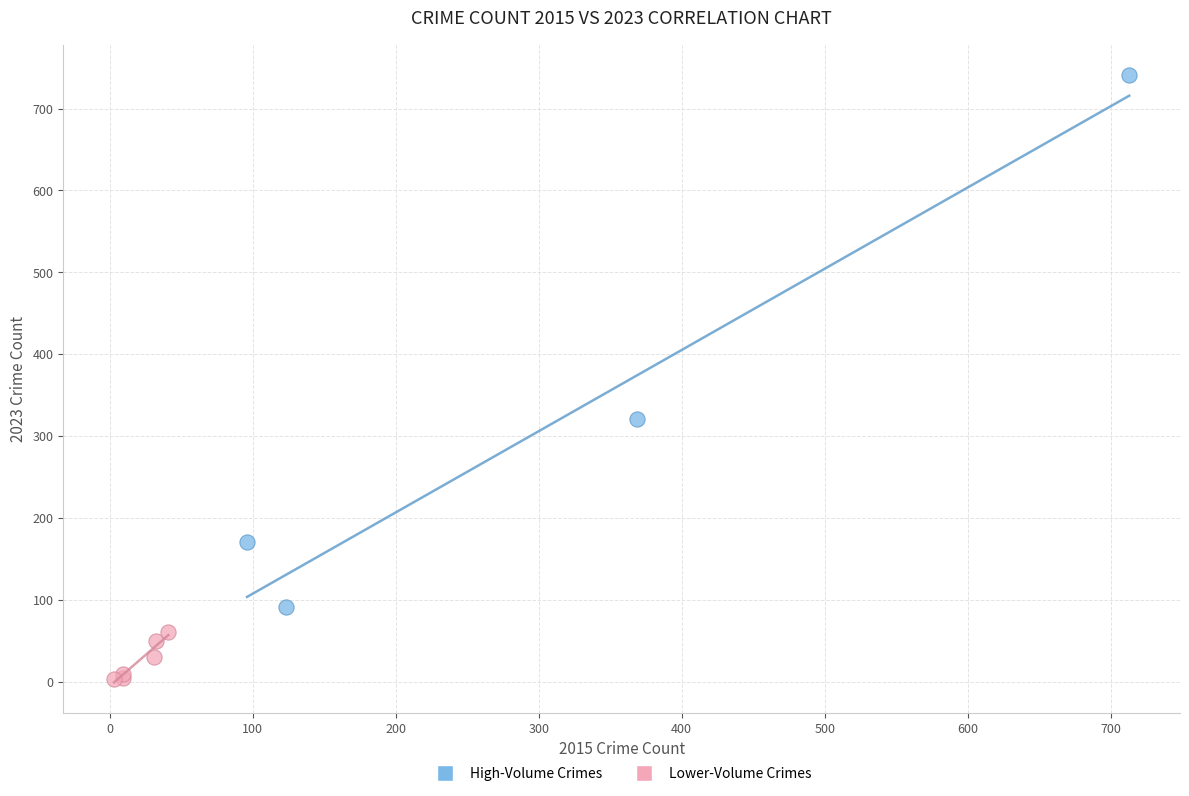

What are all the series names shown in the legend?

High-Volume Crimes, Lower-Volume Crimes